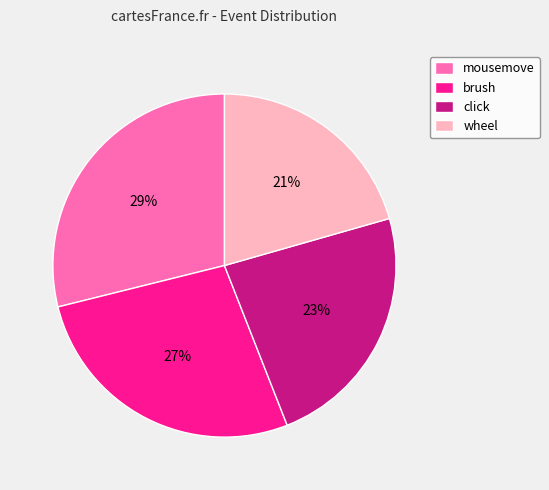

How many segments does this pie chart have?

4